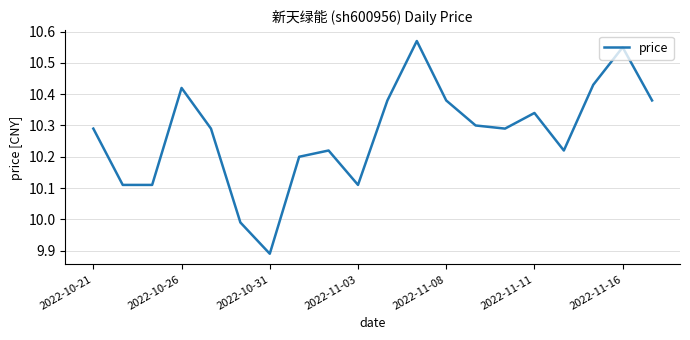

What is the difference between the maximum and minimum values?

0.7